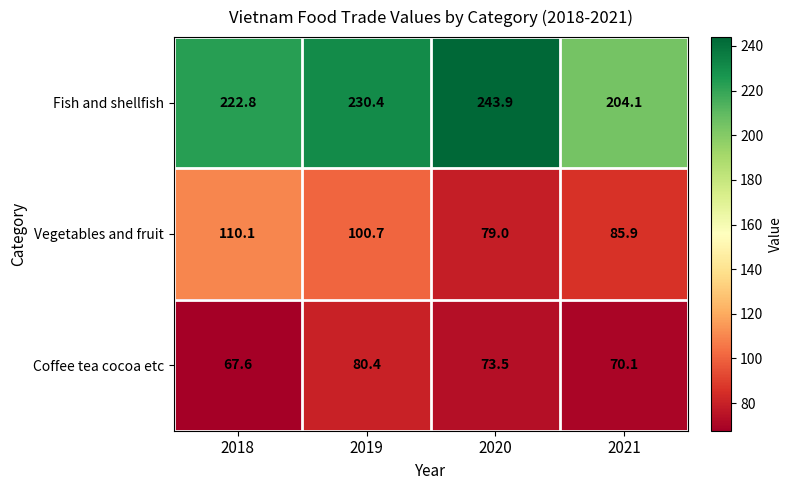

What is the approximate value of Coffee tea cocoa etc at 2021?

70.1